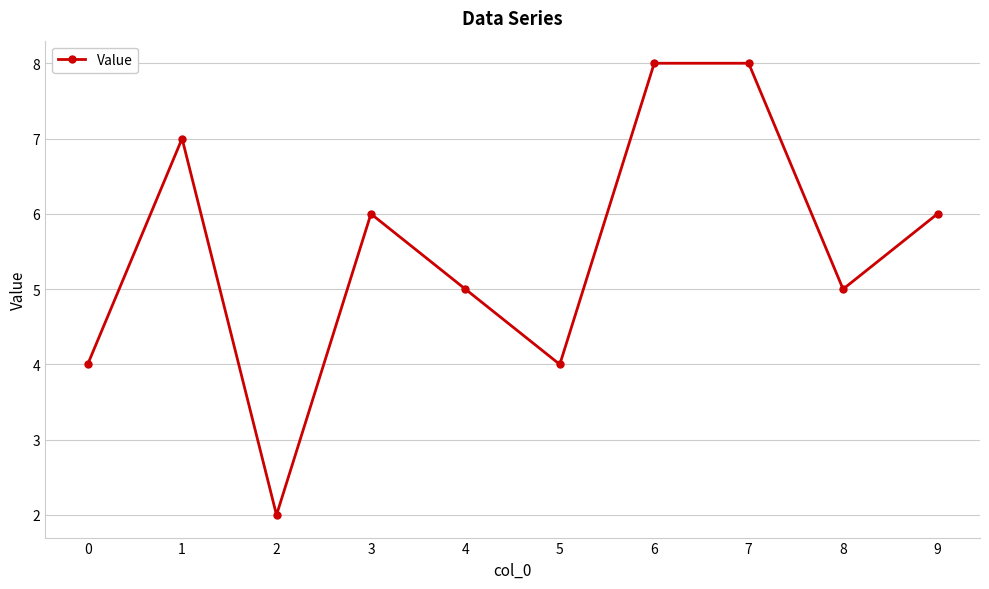

How many interior local valleys (lower than both neighbors) does the data have?

3